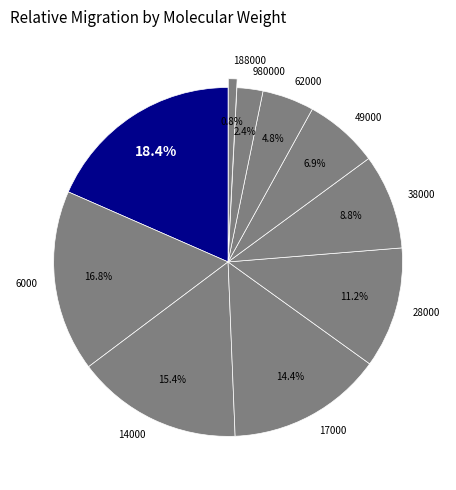

Which has a higher value, 49000 or 980000?

49000